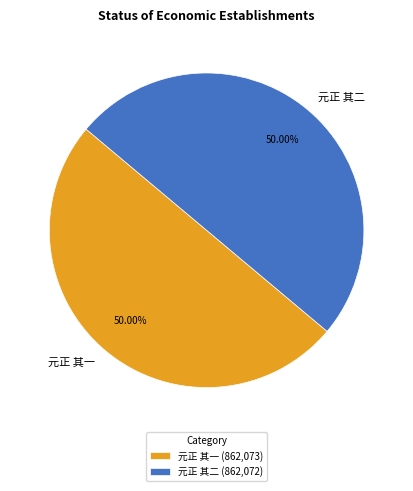

To the nearest percent, what is the combined percentage of 元正 其一 and 元正 其二?

100%